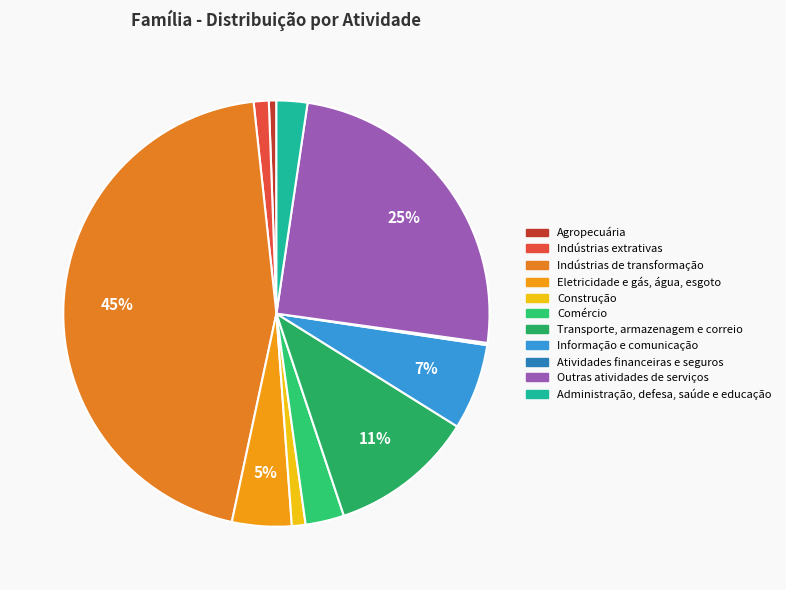

Which has a higher value, Administração, defesa, saúde e educação or Agropecuária?

Administração, defesa, saúde e educação